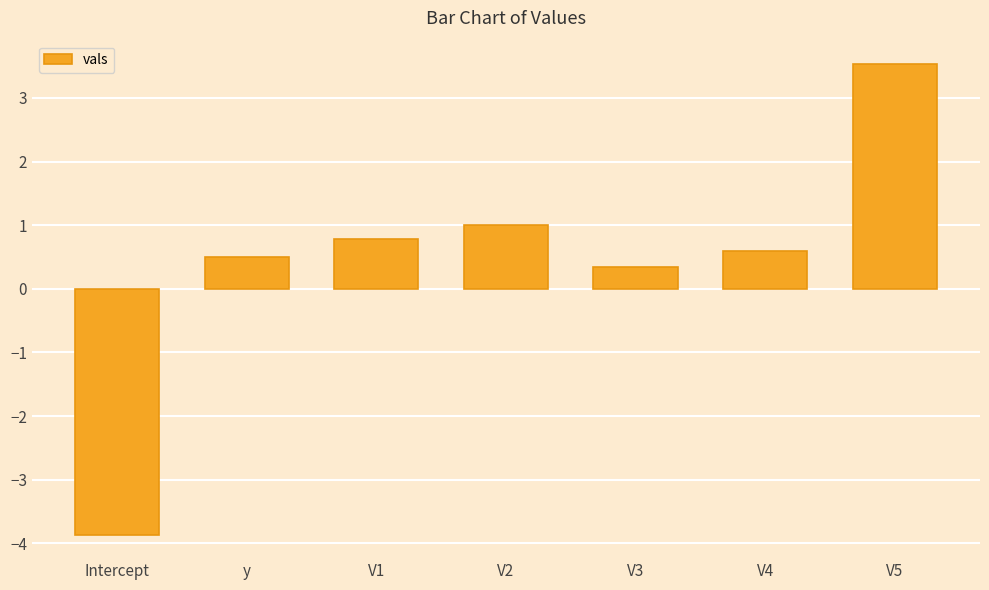

Are the bars grouped side by side (vs. stacked)?

No